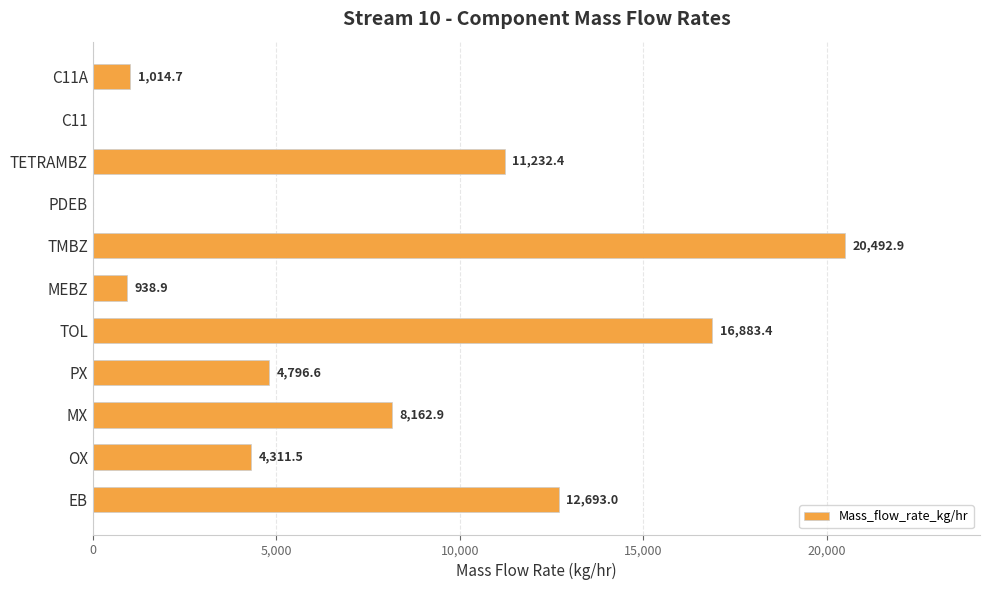

What is the ratio of the value at MX to the value at MEBZ?

8.7